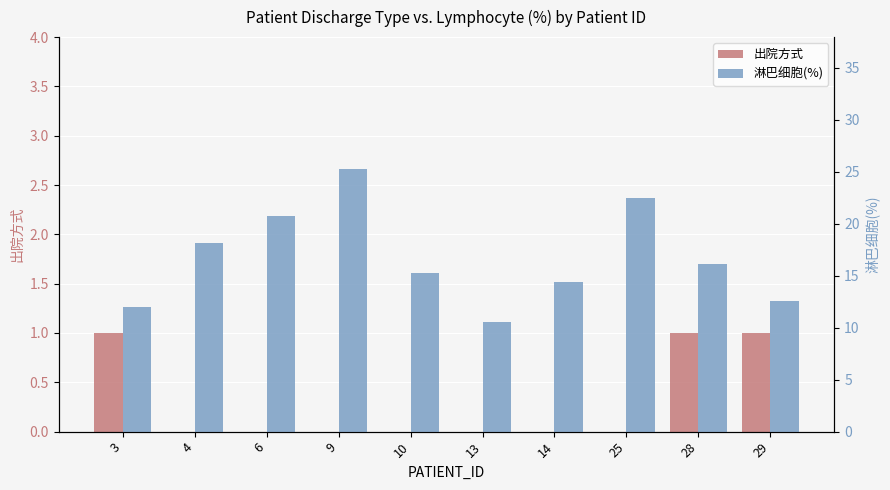

What is the difference between the highest and lowest values at 25?

22.5